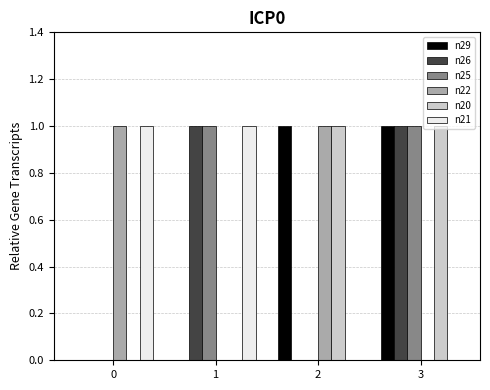

The n26 series shows 0 at 0. True or false?

True